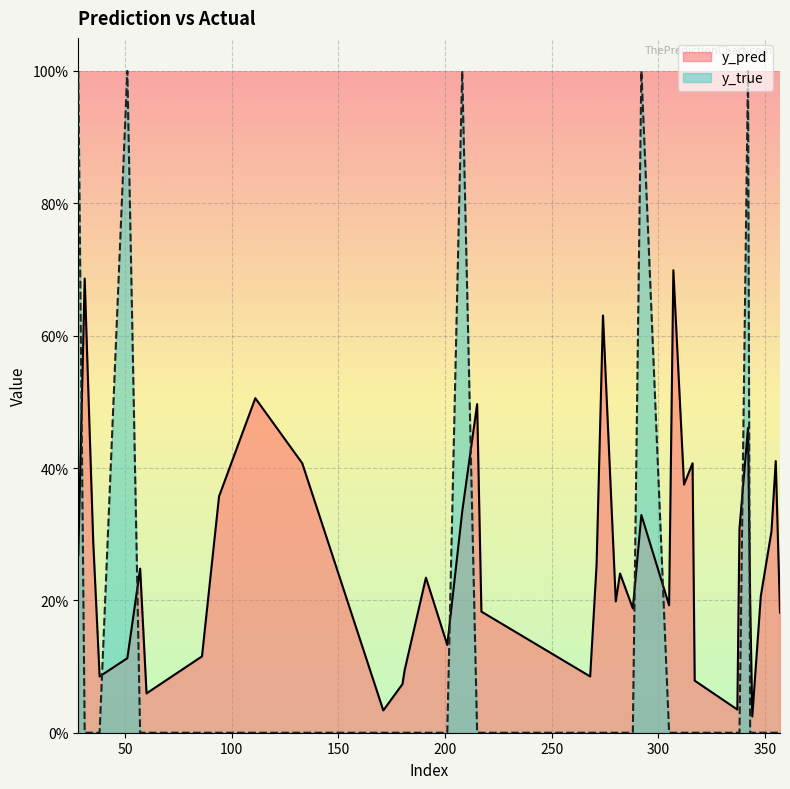

At how many categories does at least one series exceed 0?

40